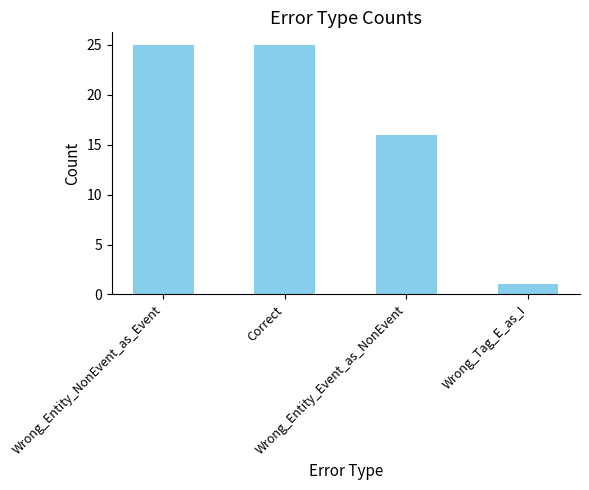

Reading right to left, transcribe all the data shown in this chart.

Wrong_Tag_E_as_I=1	Wrong_Entity_Event_as_NonEvent=16	Correct=25	Wrong_Entity_NonEvent_as_Event=25